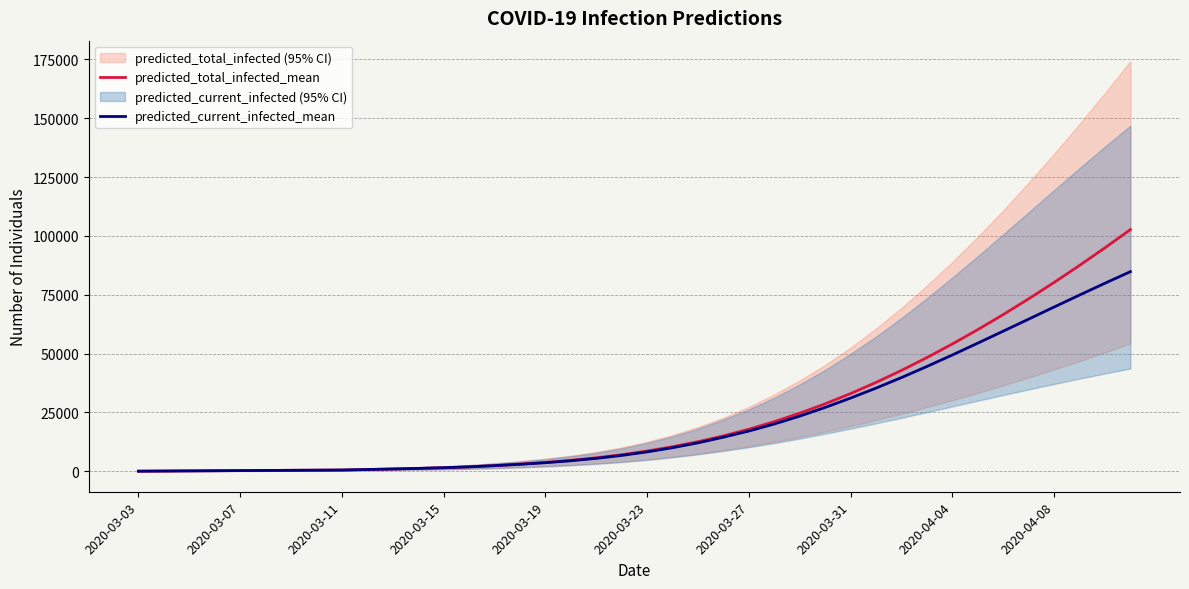

At 2020-03-15, list the series in order from largest to smallest.

predicted_total_infected_mean, predicted_current_infected_mean